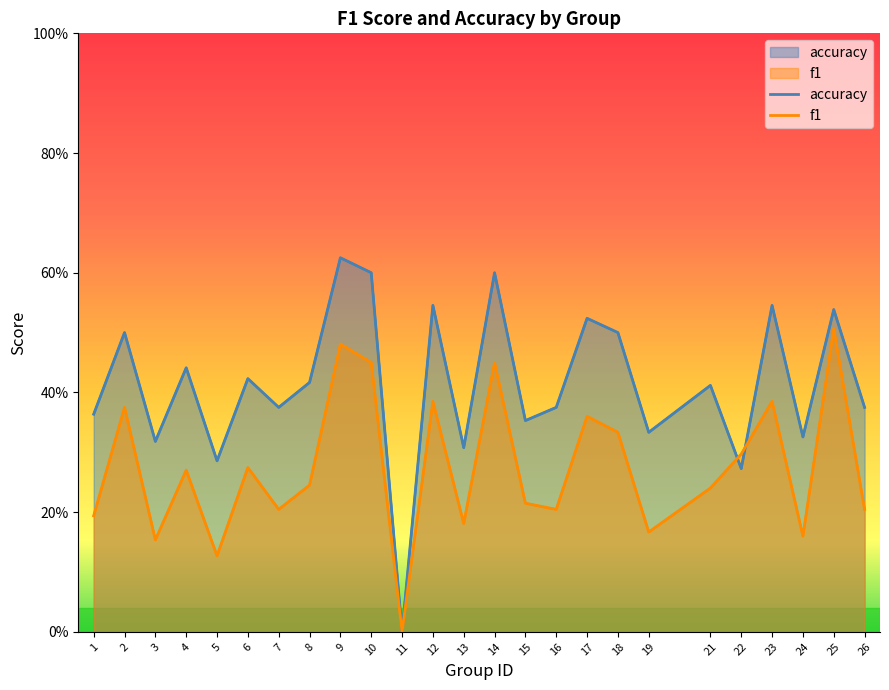

Which category has the lowest value in the f1 series?

11